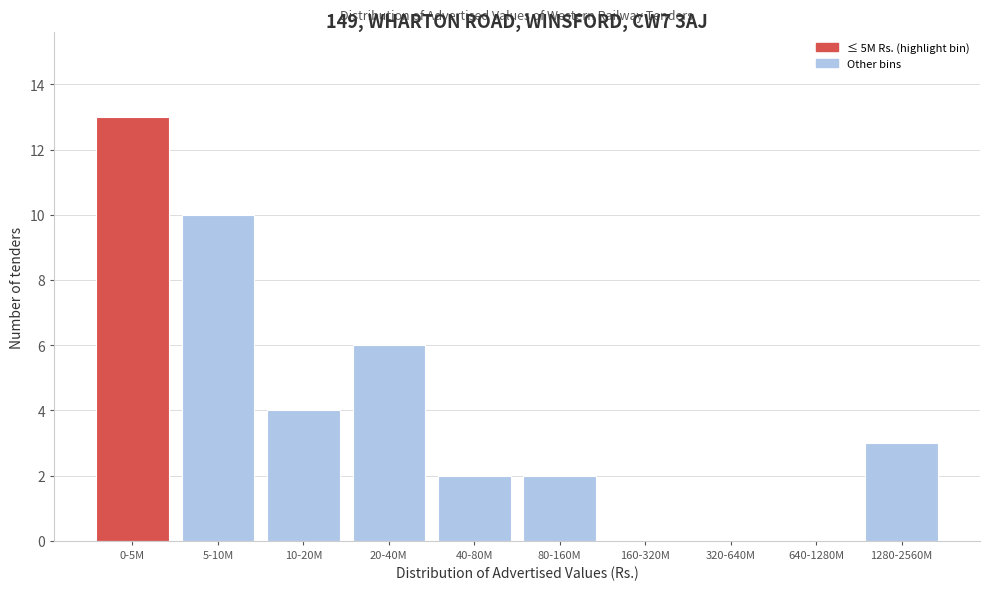

Reading left to right, what are all the values shown in this chart?

0-5M=13	5-10M=10	10-20M=4	20-40M=6	40-80M=2	80-160M=2	160-320M=0	320-640M=0	640-1280M=0	1280-2560M=3